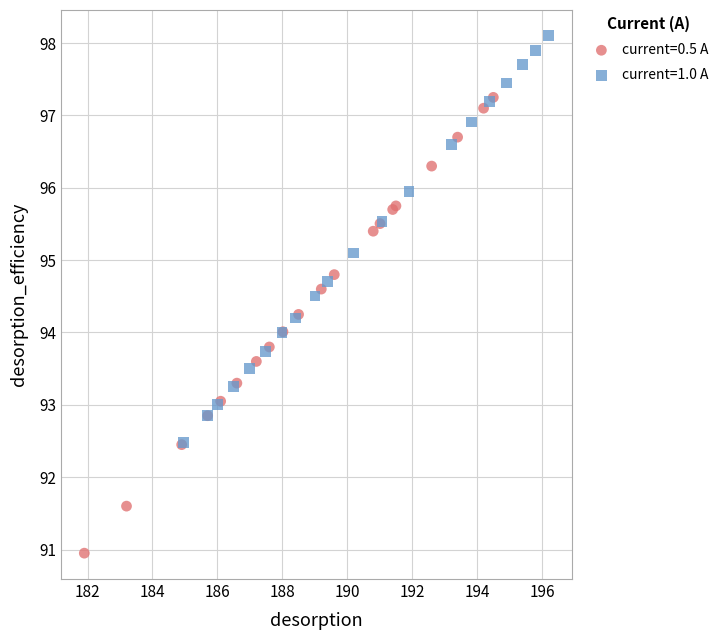

Which series has the widest spread of Y values?

current=0.5 A